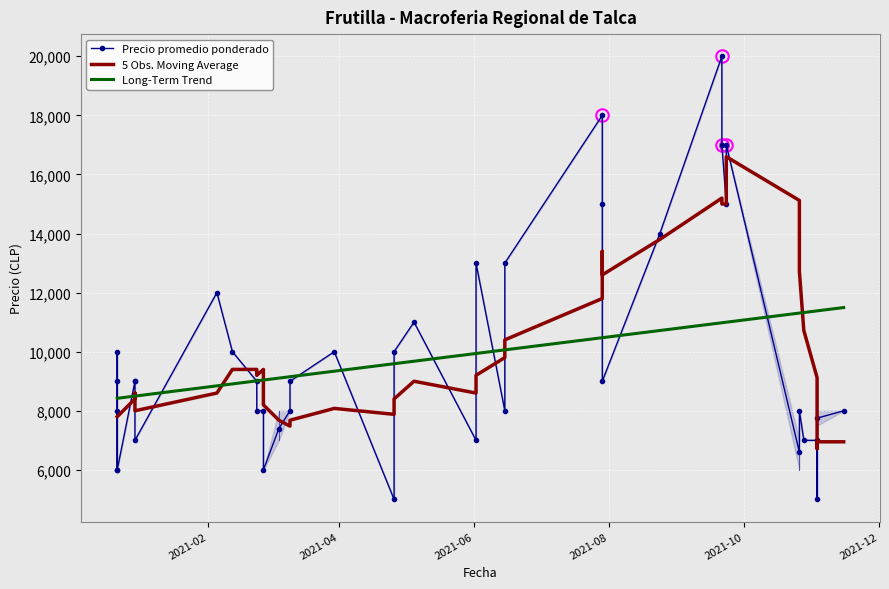

Is it true that Precio minimo equals 17000 at 2021-09-23?

True